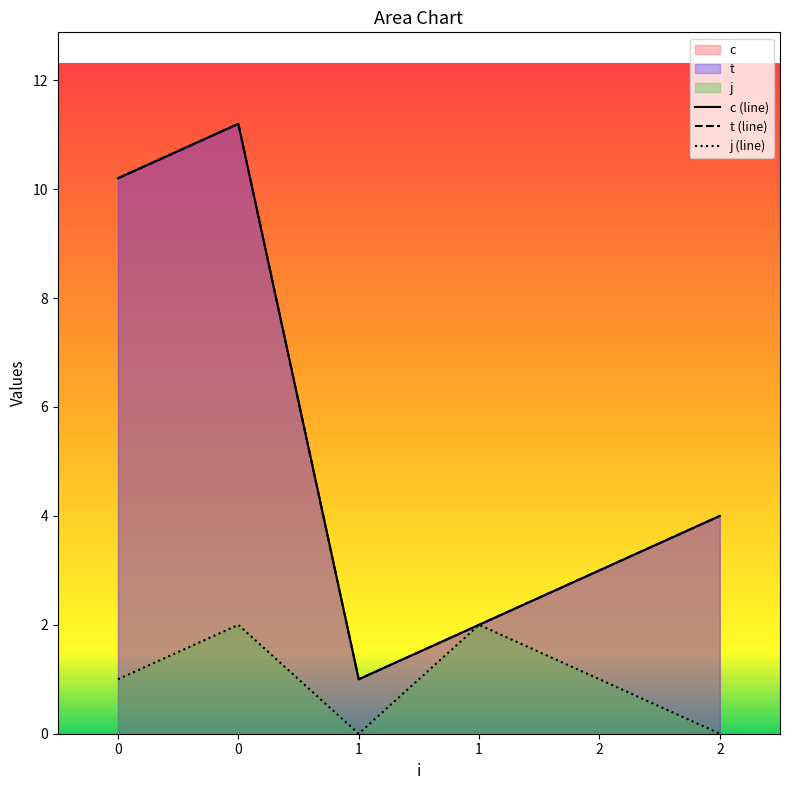

Which series has the largest total across all categories?

c (line)